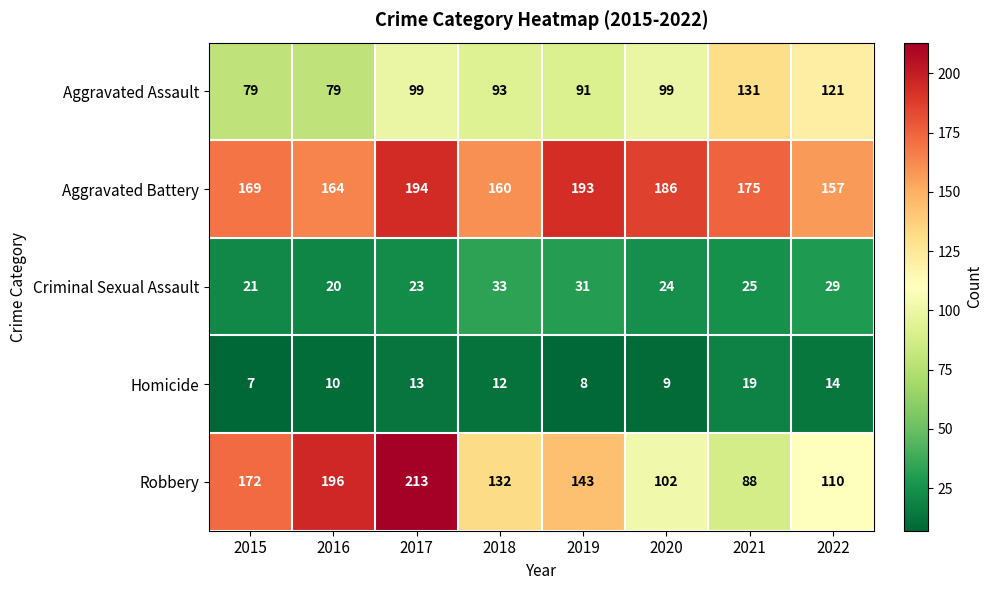

Between 2015 and 2018, which series saw the biggest shift?

Robbery